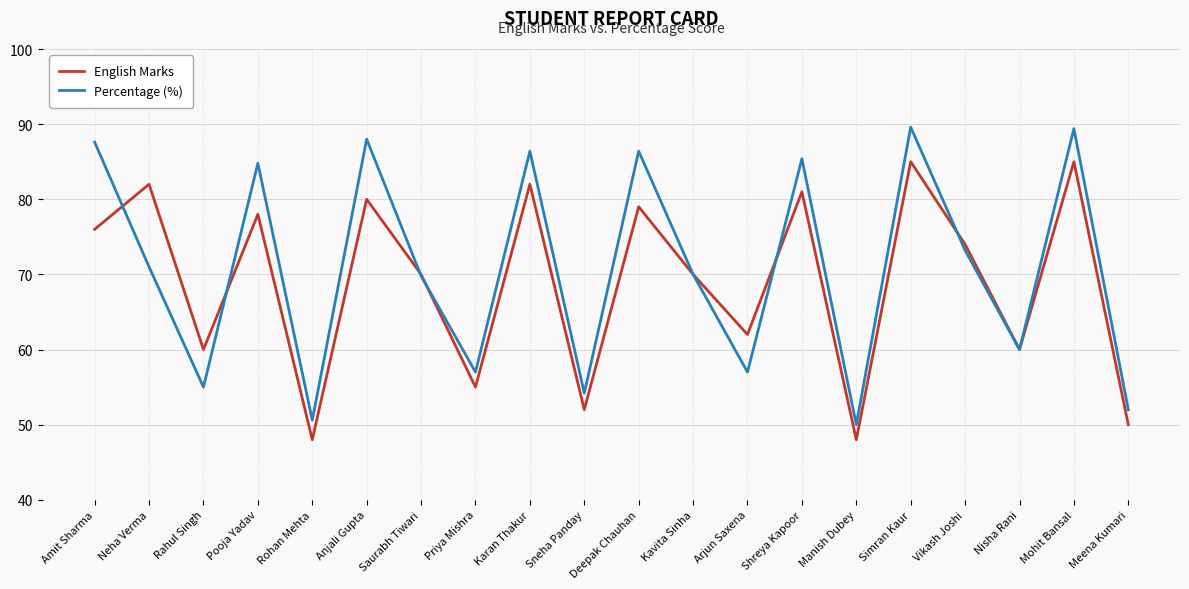

Rank the series at Amit Sharma from highest to lowest value.

Percentage (%), English Marks